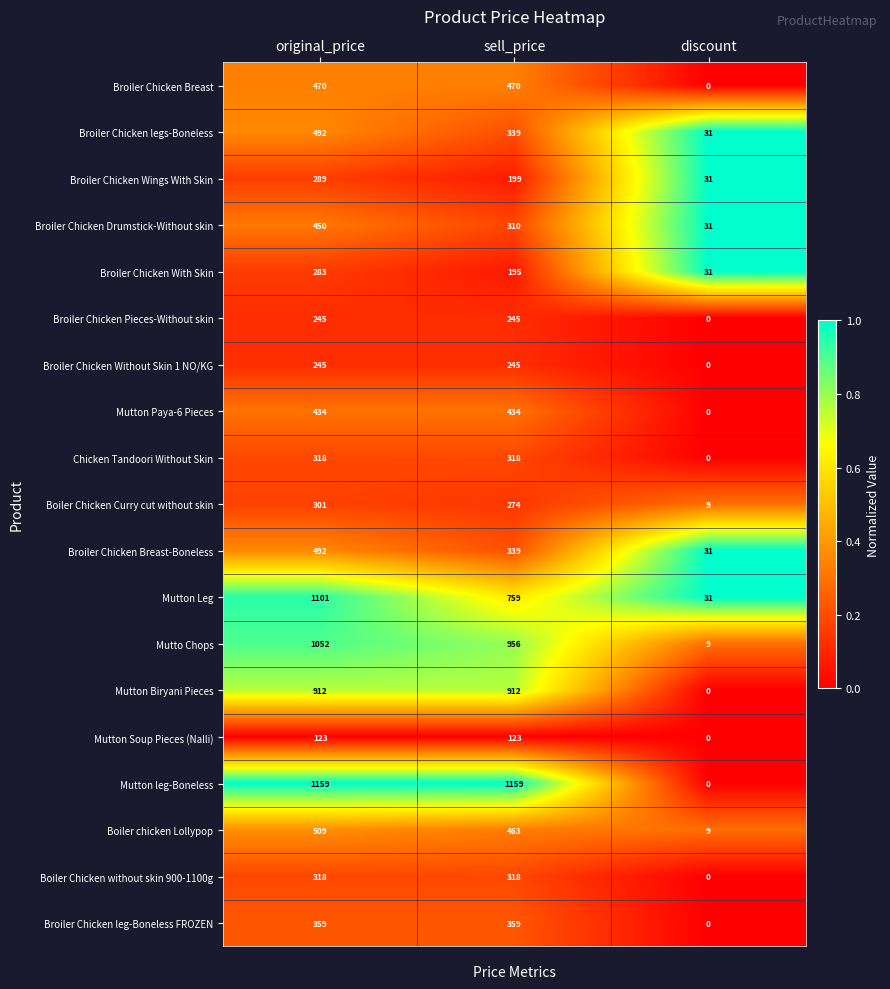

Is it true that Broiler Chicken Wings With Skin equals 123 at sell_price?

False